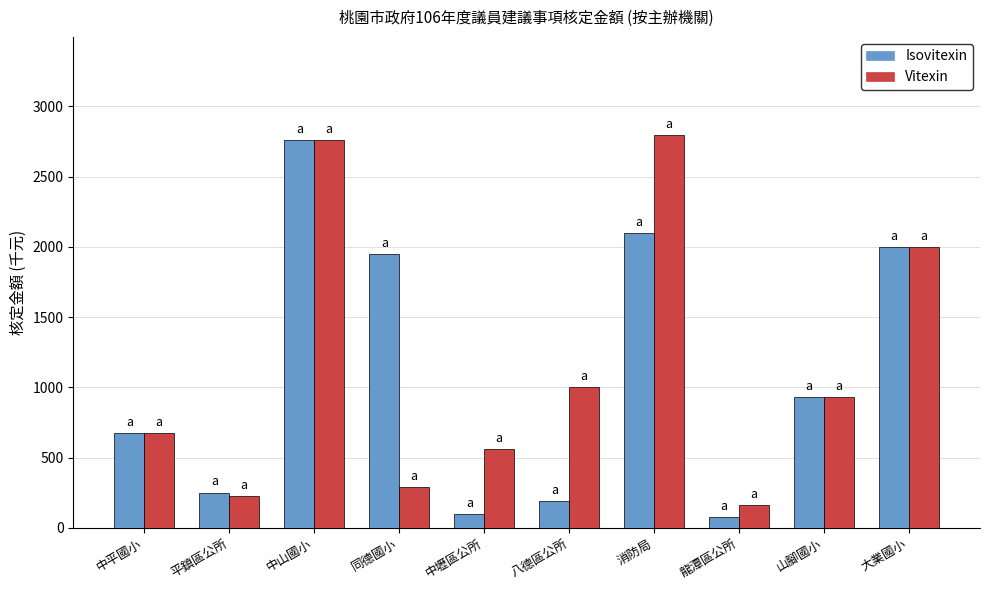

What is the difference between the second highest and minimum values in the Isovitexin series?

2026.2